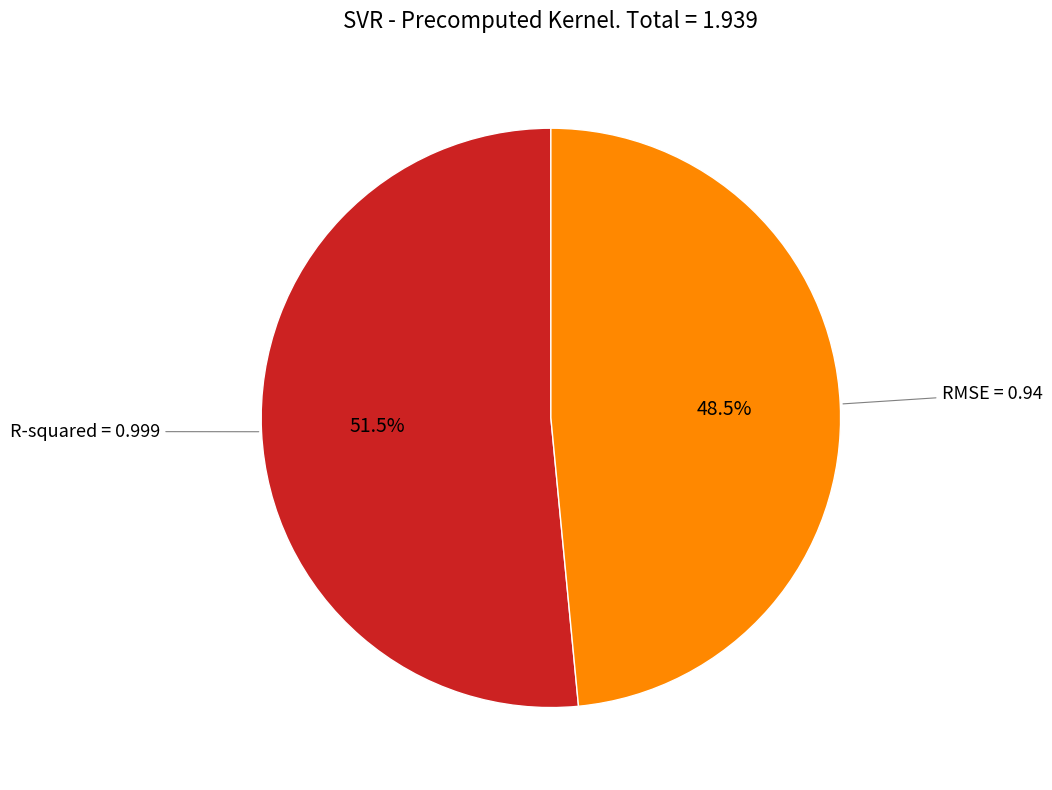

Which has a higher value, R-squared or RMSE?

R-squared